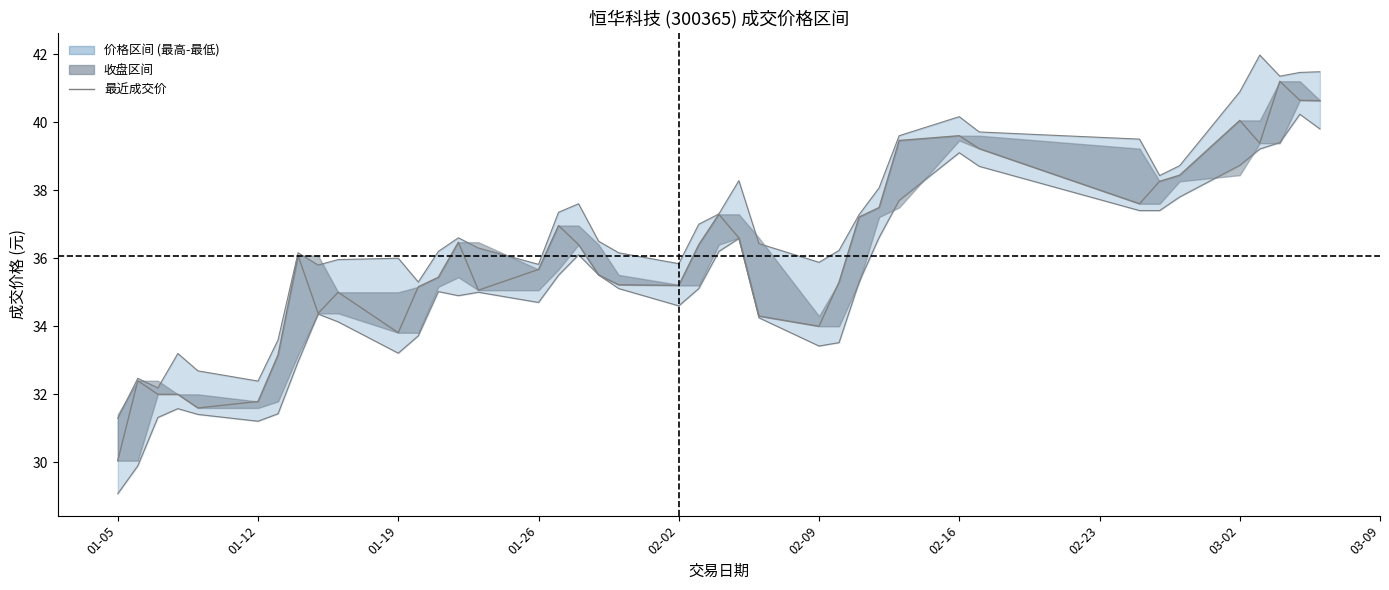

Reading left to right, transcribe all the data shown in this chart.

30.1	32.4	32.0	32.0	31.6	31.8	33.2	36.1	34.4	35.0	33.8	35.2	35.4	36.5	35.1	35.7	37.0	36.4	35.5	35.2	35.2	36.4	37.3	36.6	34.3	34.0	35.3	37.2	37.5	39.5	39.6	39.2	37.6	38.3	38.4	40.0	39.4	41.2	40.6	40.6